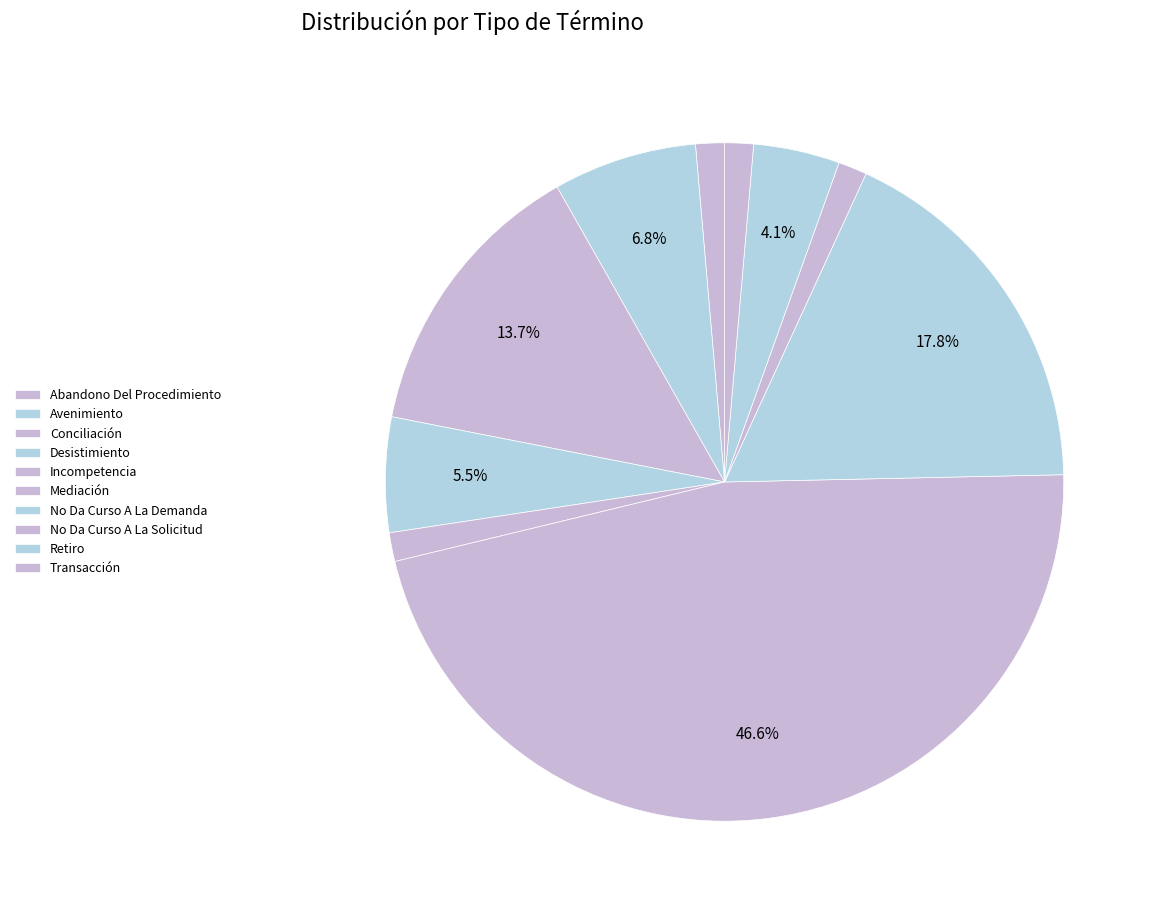

How many segments does this pie chart have?

10